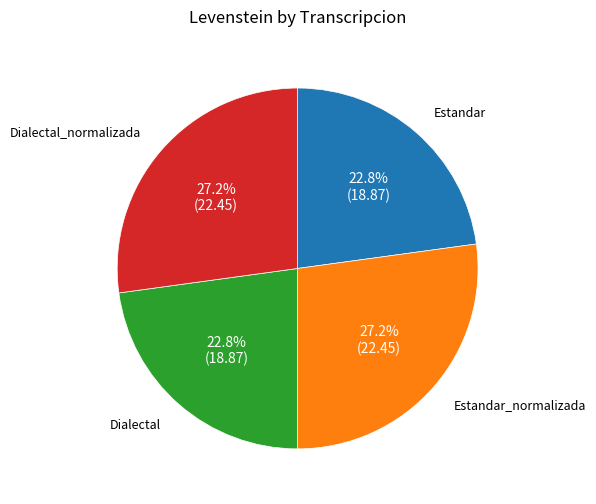

Is there a majority slice in this chart?

No